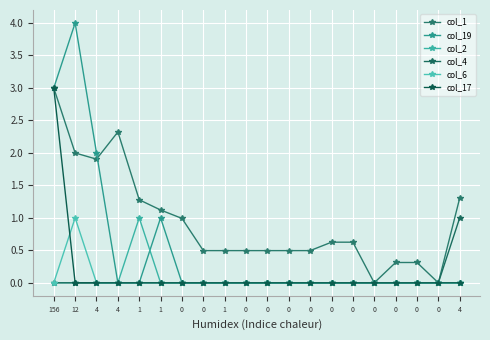

Reading left to right, list all the values displayed in this chart.

col_1: 156=3.0	12=2.0	4=1.9	4=2.3	1=1.3	1=1.1	0=1.0	0=0.5	1=0.5	0=0.5	0=0.5	0=0.5	0=0.5	0=0.6	0=0.6	0=0.0	0=0.3	0=0.3	0=0.0	4=1.3
col_19: 156=3.0	12=4.0	4=2.0	4=0.0	1=0.0	1=1.0	0=0.0	0=0.0	1=0.0	0=0.0	0=0.0	0=0.0	0=0.0	0=0.0	0=0.0	0=0.0	0=0.0	0=0.0	0=0.0	4=0.0
col_2: 156=0.0	12=0.0	4=0.0	4=0.0	1=1.0	1=0.0	0=0.0	0=0.0	1=0.0	0=0.0	0=0.0	0=0.0	0=0.0	0=0.0	0=0.0	0=0.0	0=0.0	0=0.0	0=0.0	4=0.0
col_4: 156=0.0	12=0.0	4=0.0	4=0.0	1=0.0	1=0.0	0=0.0	0=0.0	1=0.0	0=0.0	0=0.0	0=0.0	0=0.0	0=0.0	0=0.0	0=0.0	0=0.0	0=0.0	0=0.0	4=1.0
col_6: 156=0.0	12=1.0	4=0.0	4=0.0	1=0.0	1=0.0	0=0.0	0=0.0	1=0.0	0=0.0	0=0.0	0=0.0	0=0.0	0=0.0	0=0.0	0=0.0	0=0.0	0=0.0	0=0.0	4=0.0
col_17: 156=3.0	12=0.0	4=0.0	4=0.0	1=0.0	1=0.0	0=0.0	0=0.0	1=0.0	0=0.0	0=0.0	0=0.0	0=0.0	0=0.0	0=0.0	0=0.0	0=0.0	0=0.0	0=0.0	4=0.0